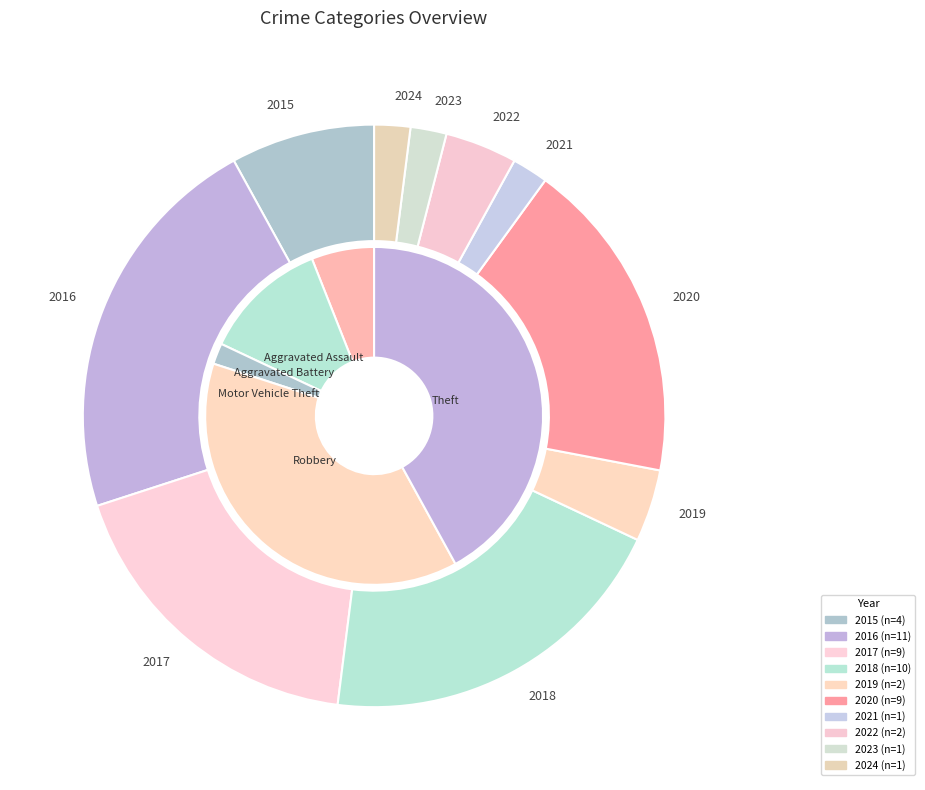

Count the number of slices in the pie.

10